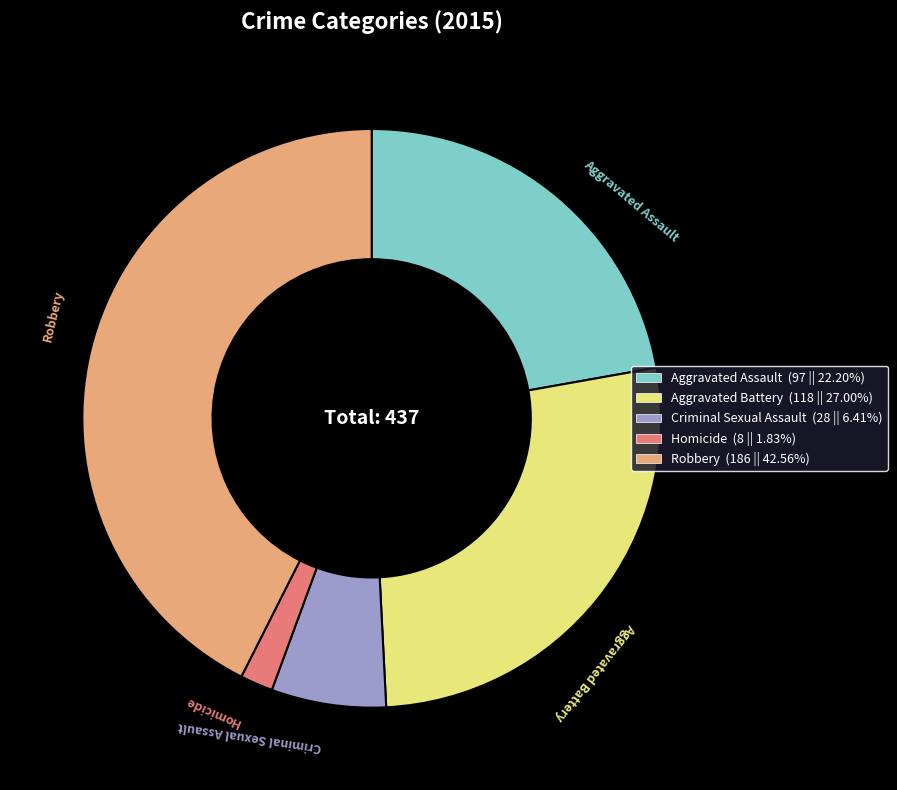

How many slices are in this pie chart?

5